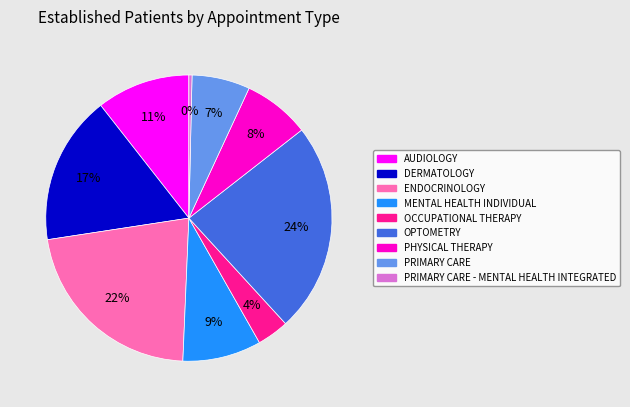

Is there any slice that represents more than half of the pie?

No